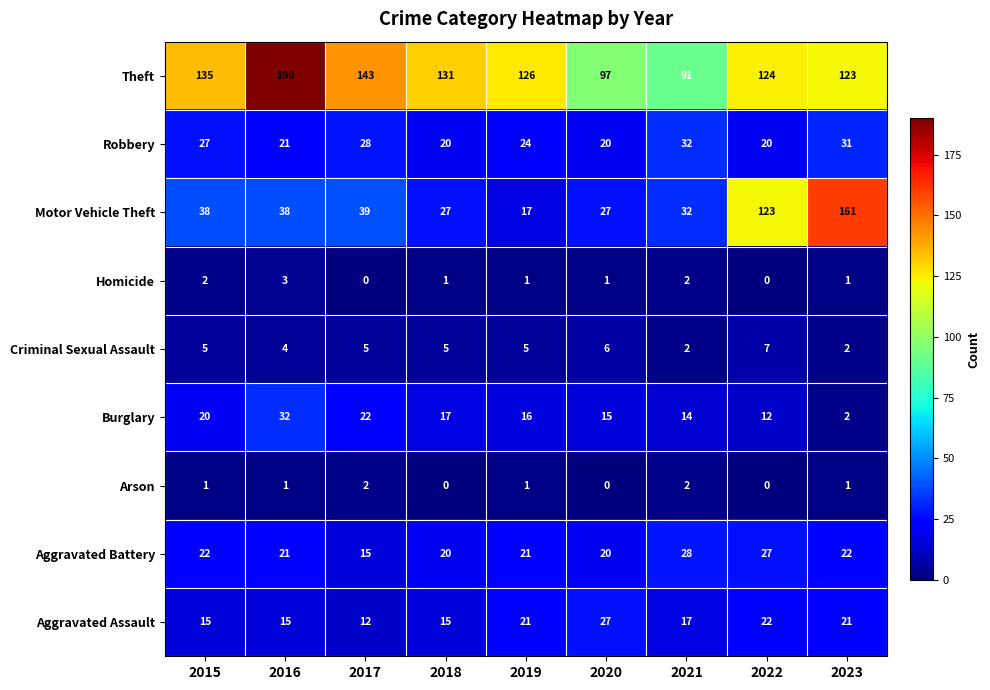

At how many categories does at least one series exceed 73?

9